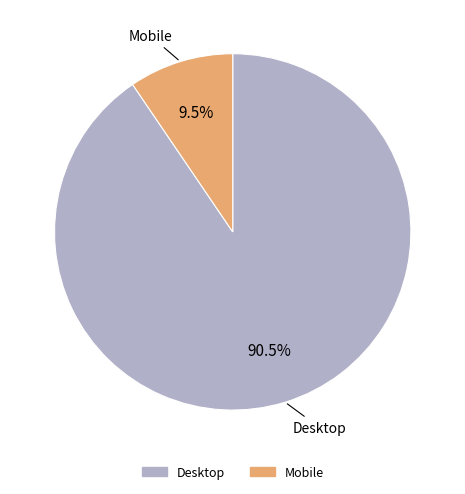

To the nearest percent, what is the difference between the largest and smallest slice percentages?

81%